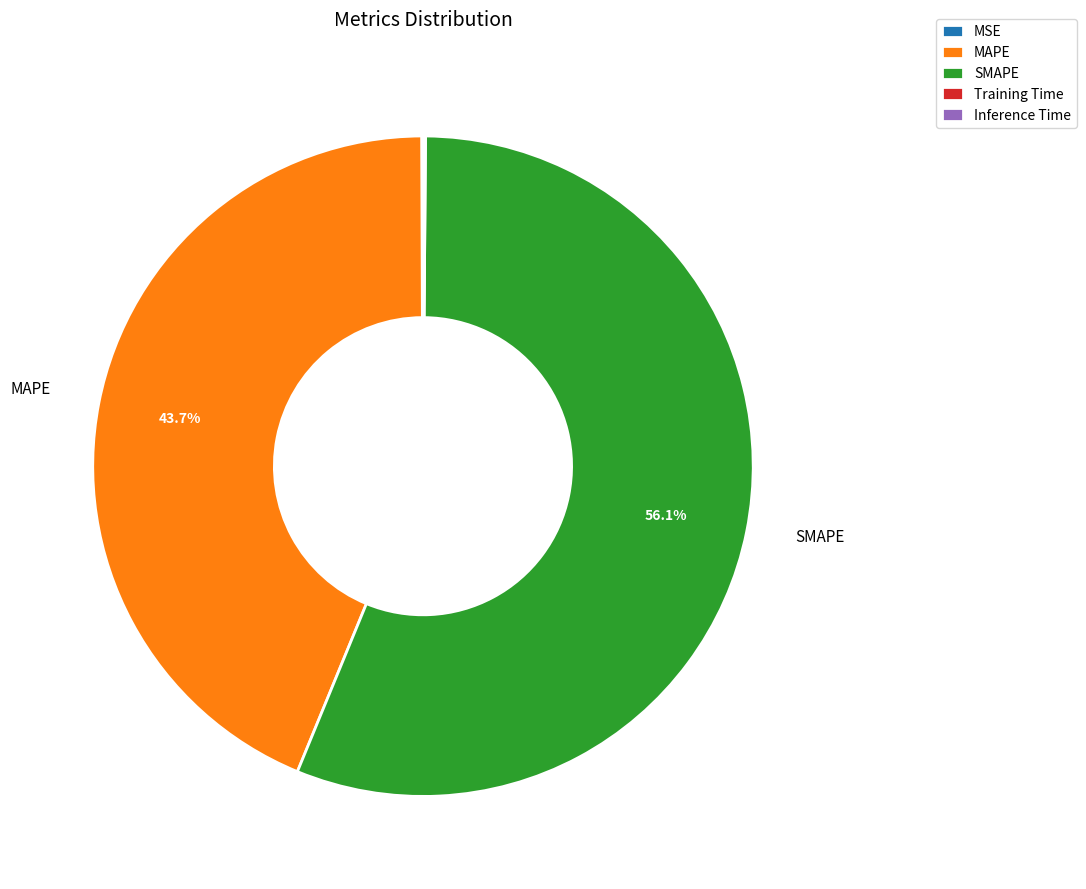

Which category has the biggest portion of the pie?

SMAPE